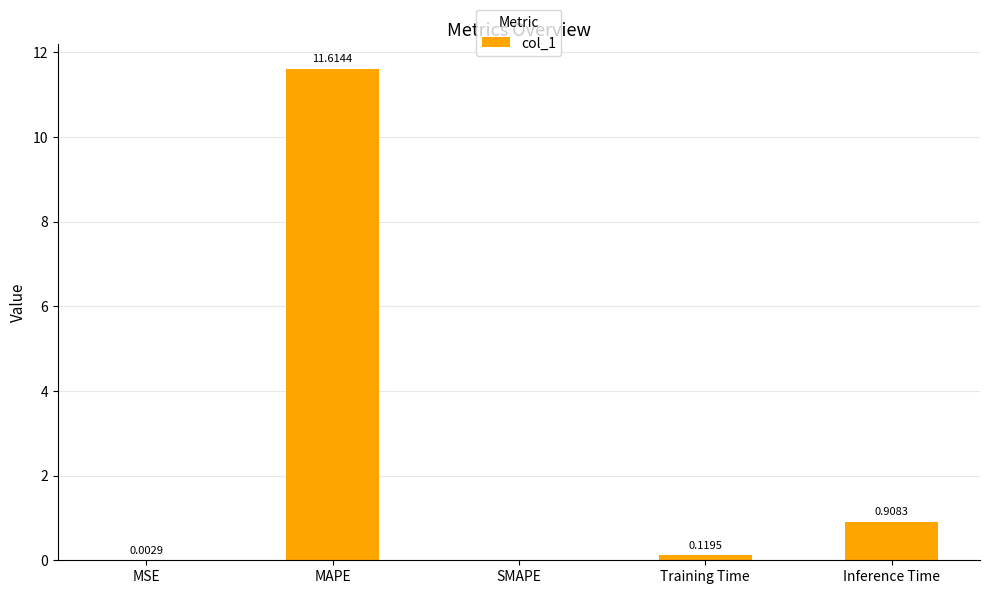

What is the change in value from MSE to Training Time?

+0.1